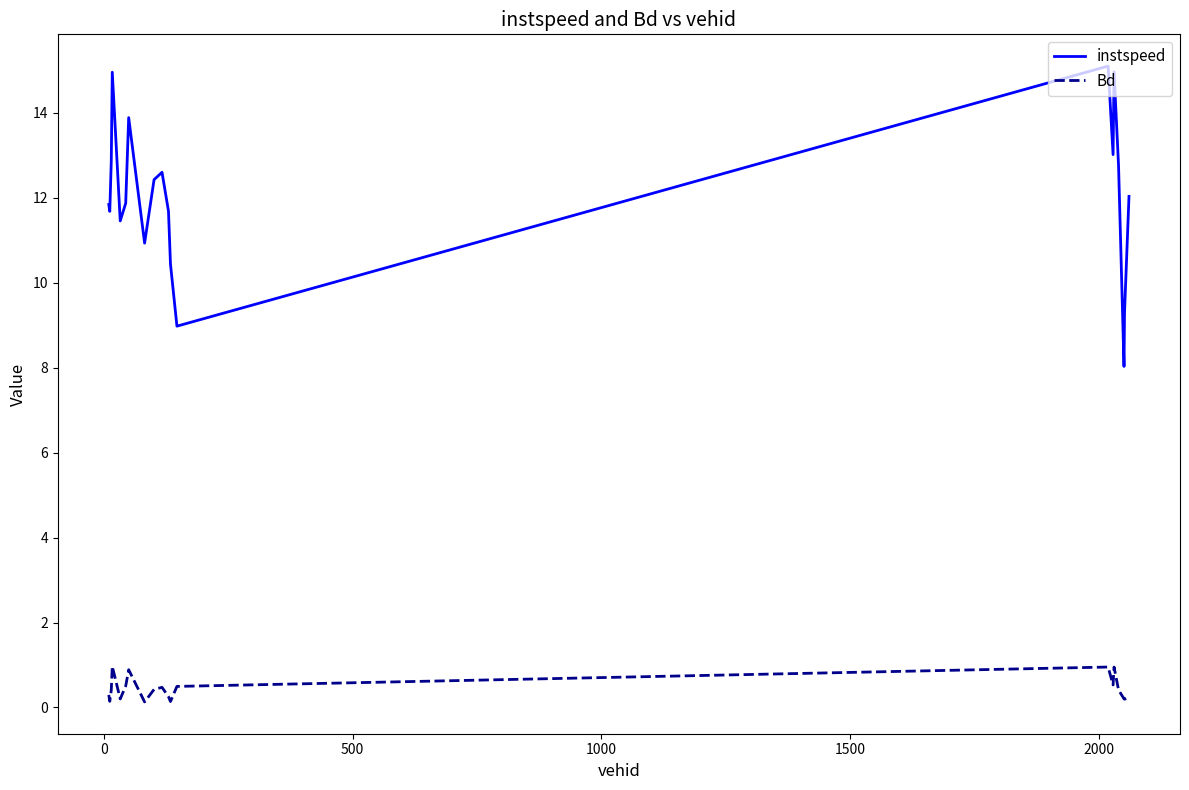

List the series in order of their peak value, lowest first.

Bd, instspeed